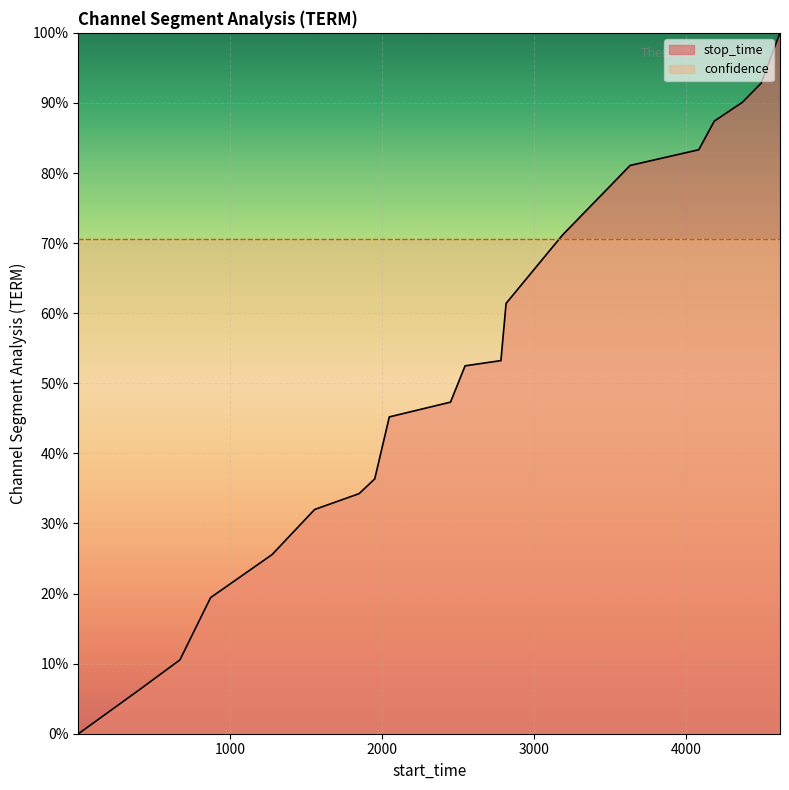

What is the average value?

0.5